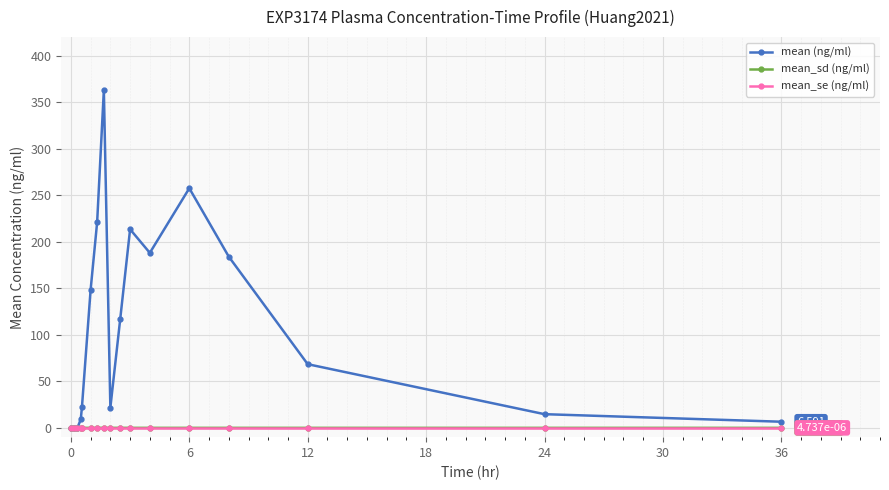

Which series has the largest range (max minus min)?

mean (ng/ml)